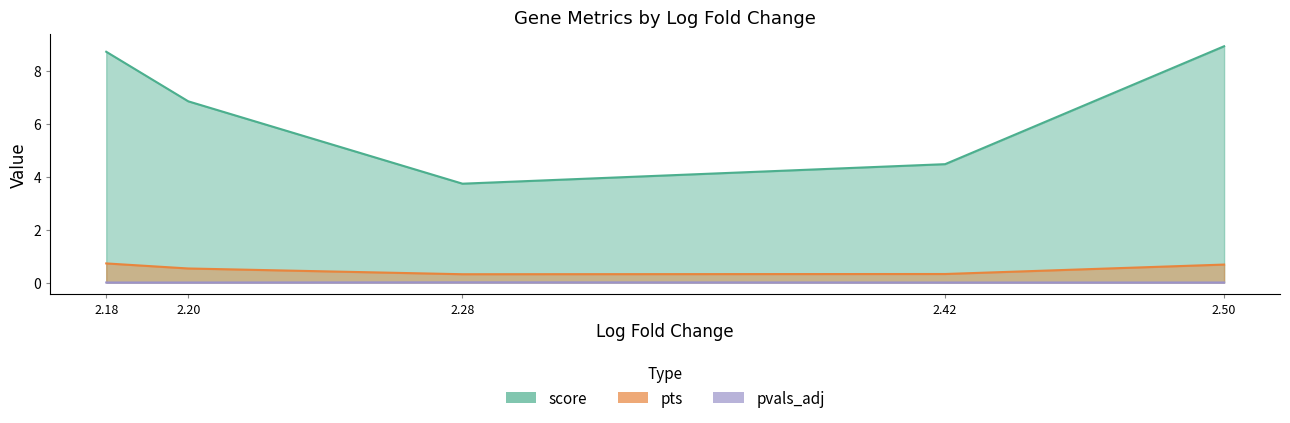

What is the sum of the pts values at Spock2 and Slco1c1?

0.6